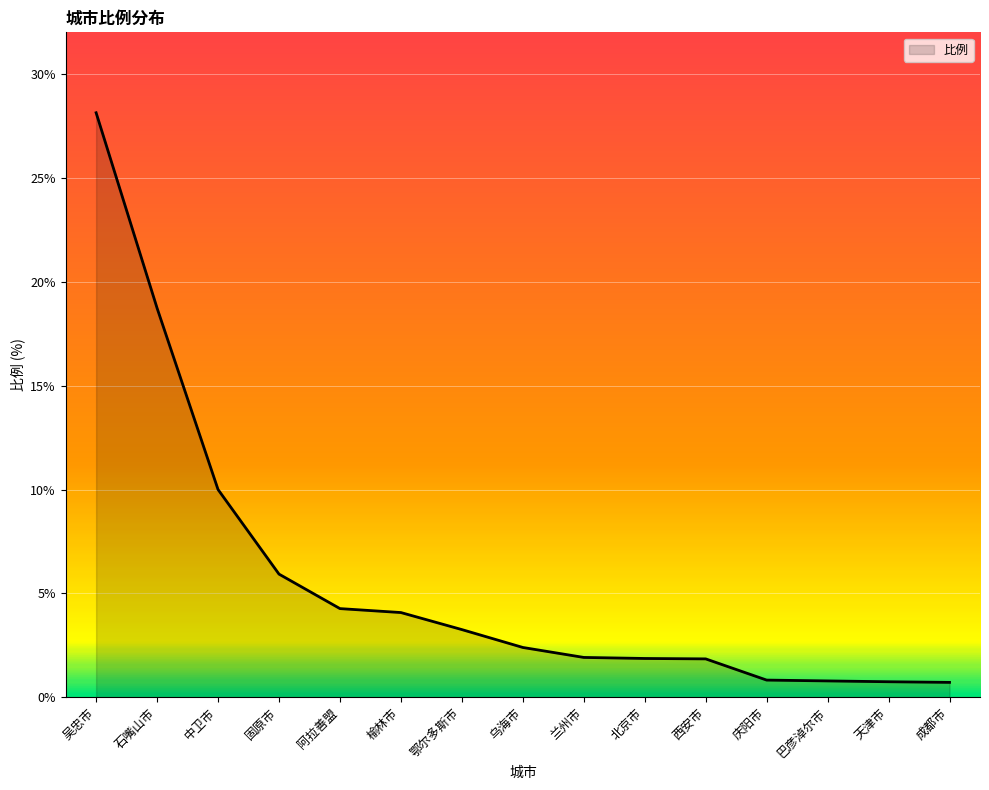

What is the difference between the maximum and minimum values?

27.4